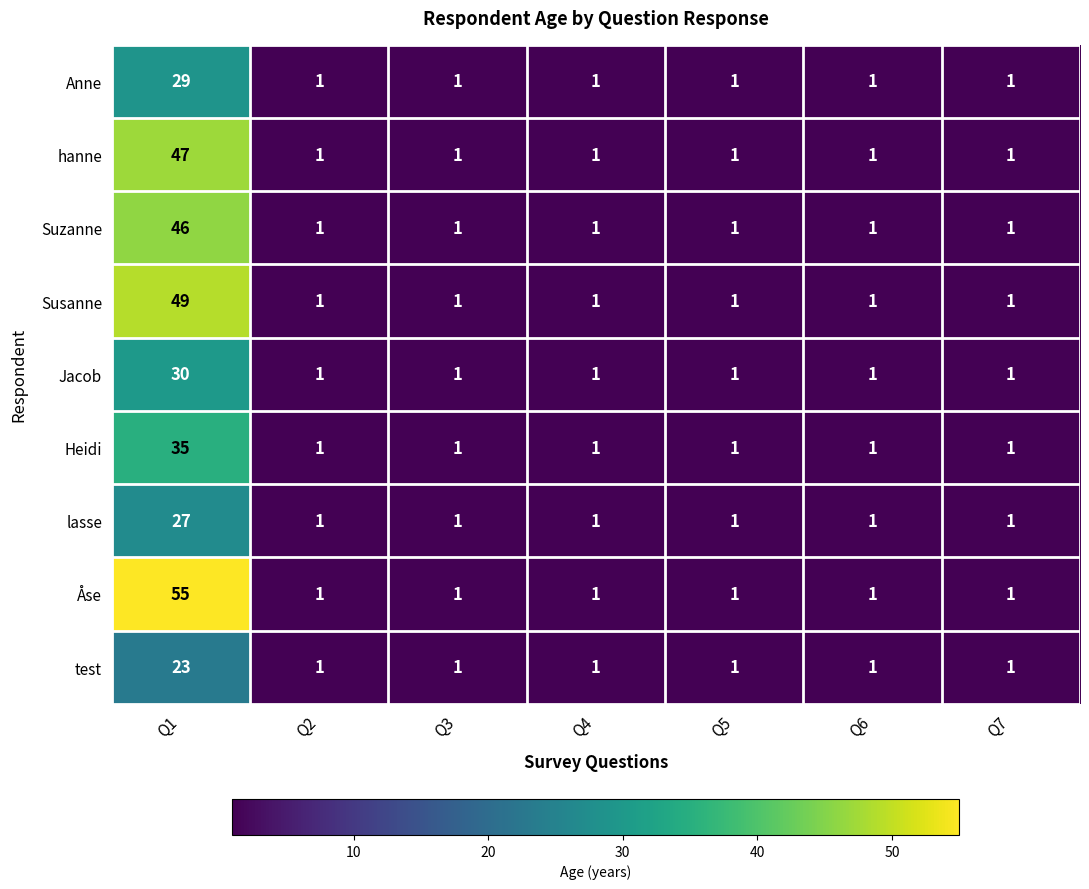

Which series has the largest total across all categories?

Åse